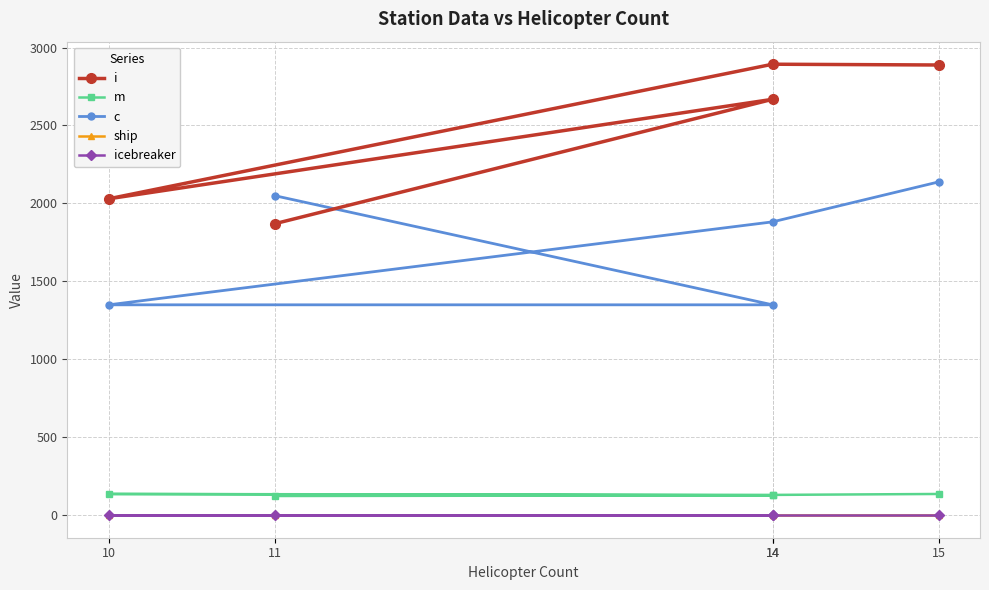

True or false: c has more than 2 points higher than both neighbors.

False